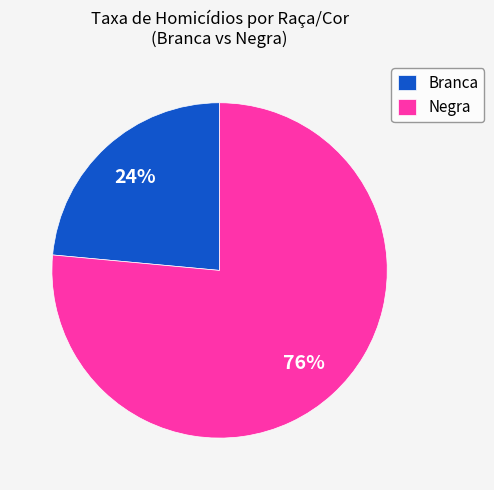

How many slices are in this pie chart?

2